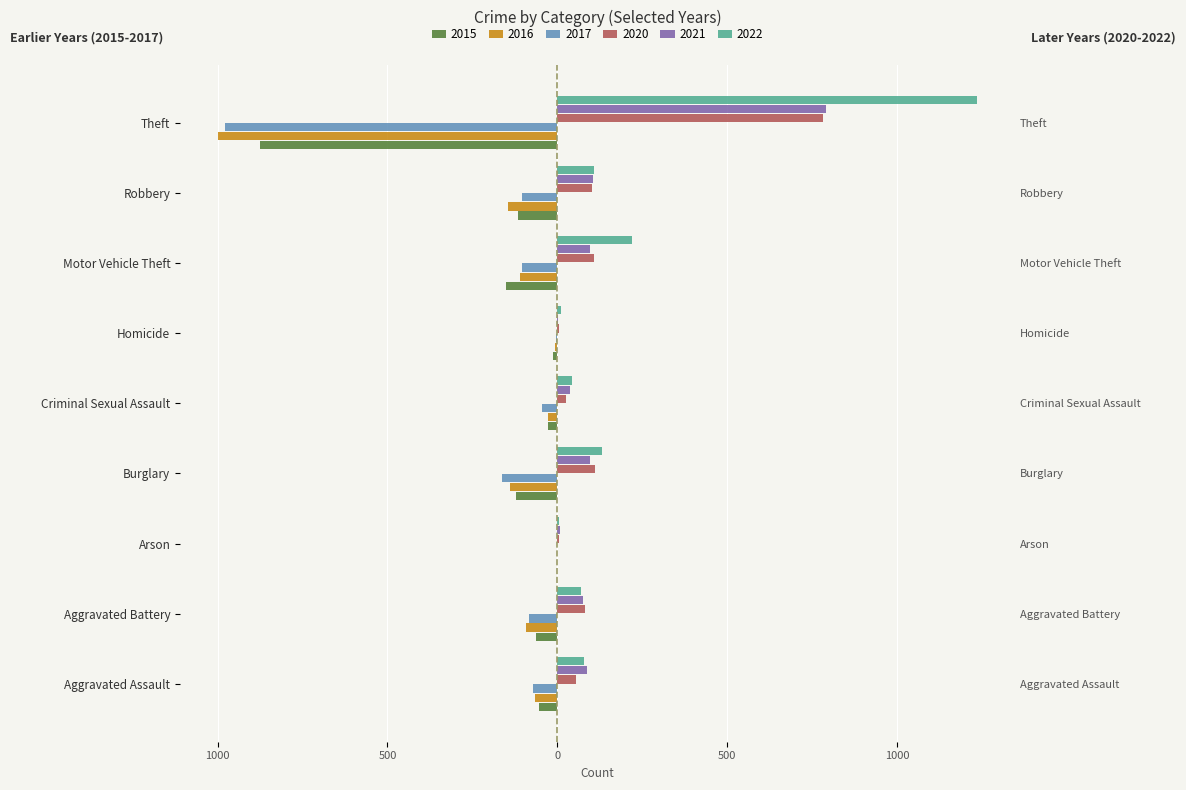

What is the greatest value displayed?

1235